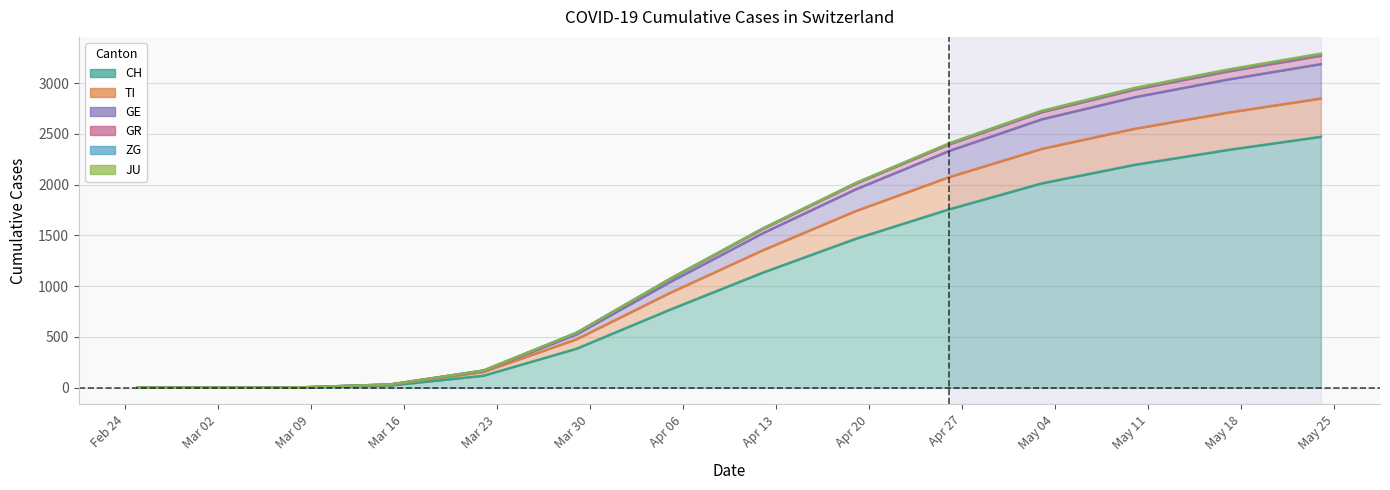

What position from the right is 2020-05-17?

2